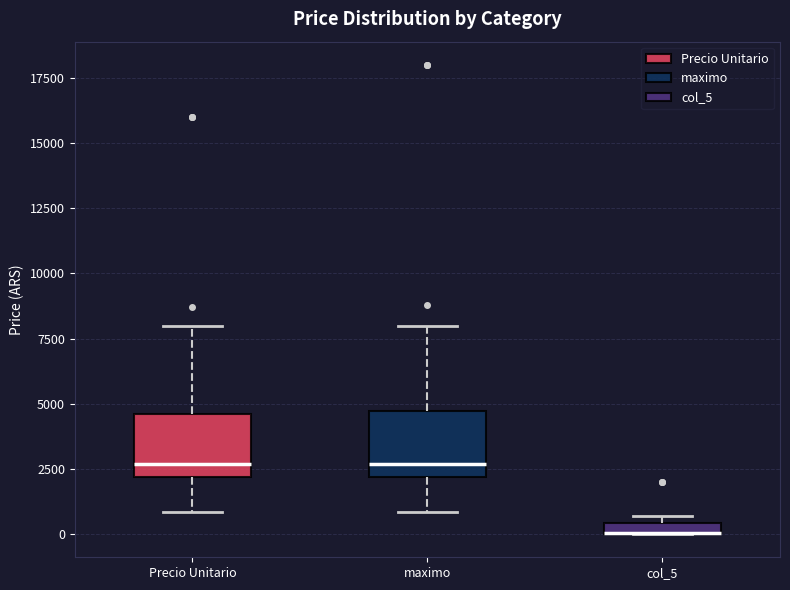

Where is the upper edge of the box for col_5 on the y-axis? The values are not printed on the chart, so give them approximately, as read against the axis.

500